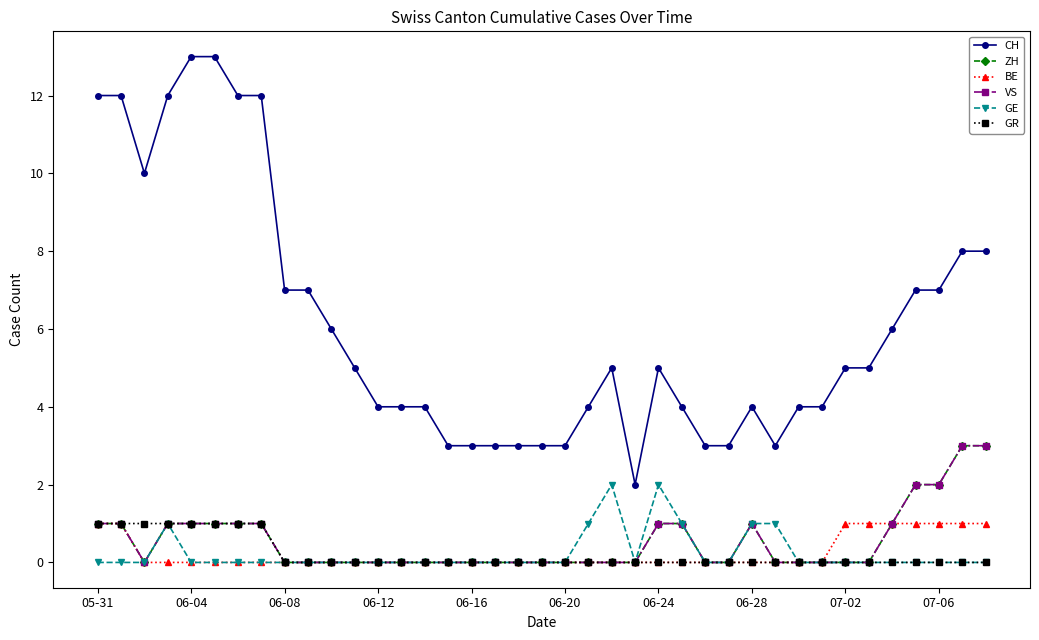

Does the chart have visible grid lines?

No